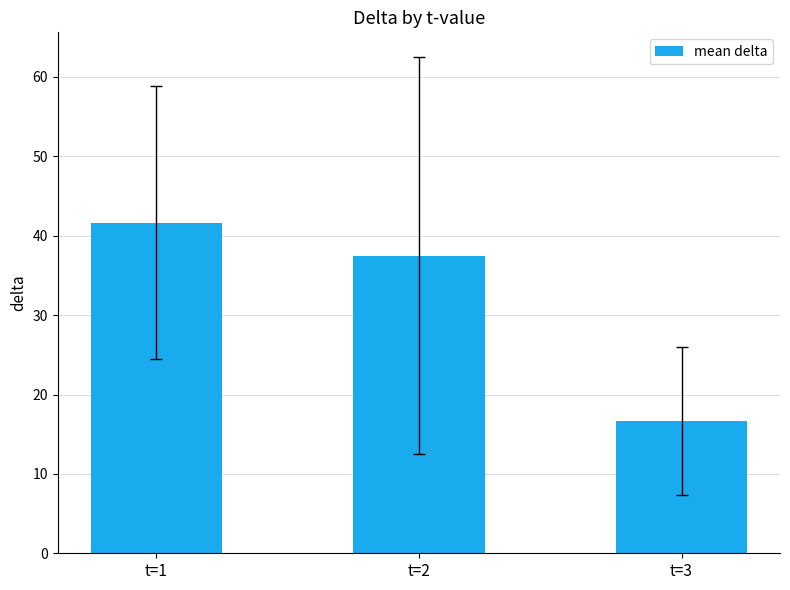

Approximately how many times larger is the value at t=2 compared to t=1?

0.9